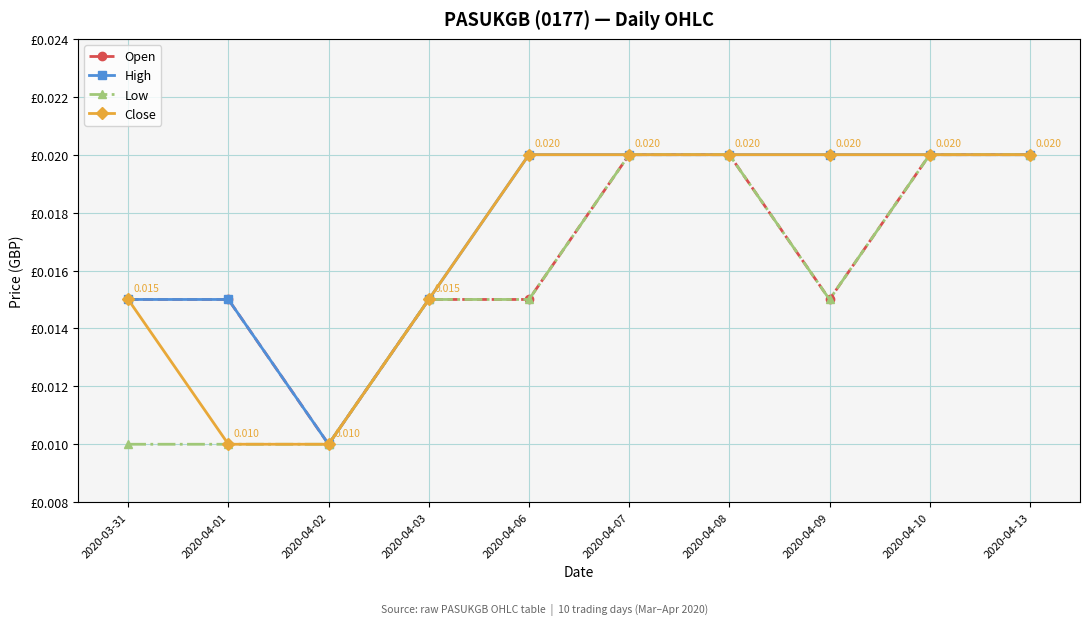

Is this an area chart (filled region under the line)?

No